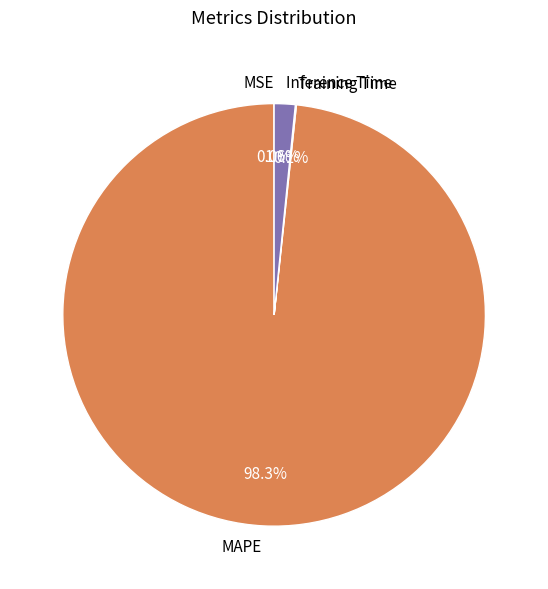

Is the sum of MAPE and Inference Time greater than half?

Yes